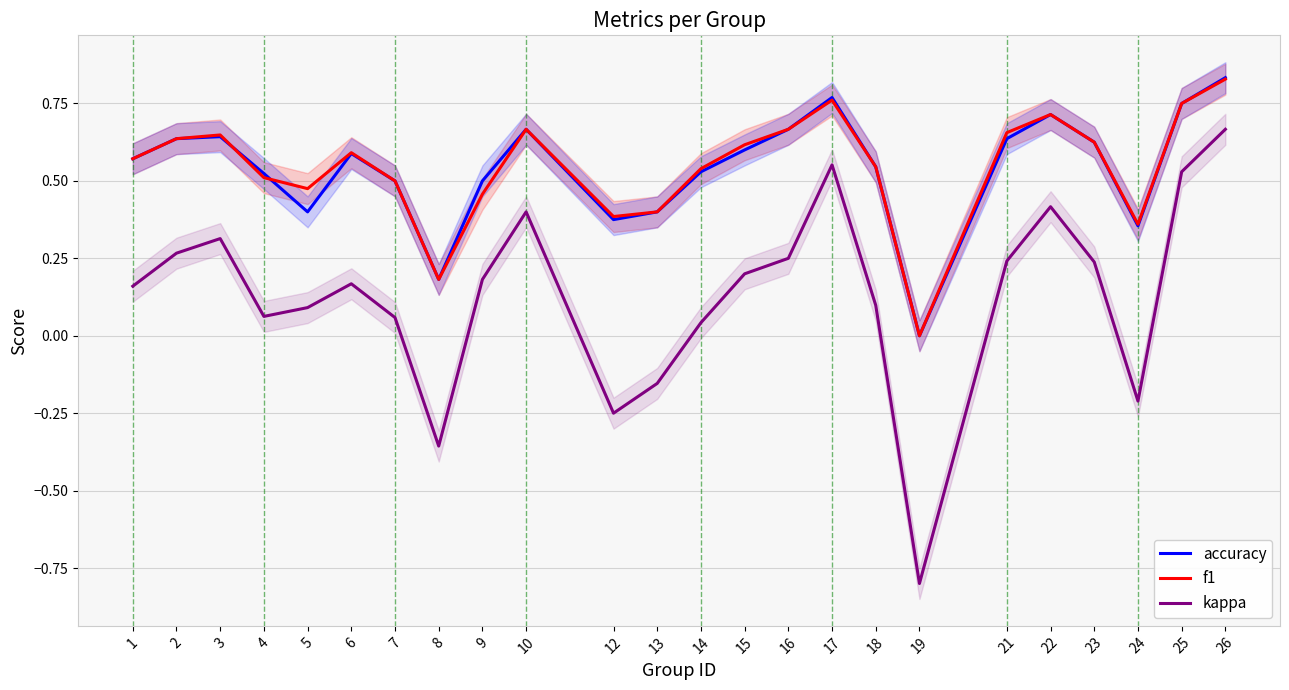

Reading left to right, what are all the values shown in this chart?

accuracy: 1=0.6	2=0.6	3=0.6	4=0.5	5=0.4	6=0.6	7=0.5	8=0.2	9=0.5	10=0.7	12=0.4	13=0.4	14=0.5	15=0.6	16=0.7	17=0.8	18=0.5	19=0.0	21=0.6	22=0.7	23=0.6	24=0.4	25=0.8	26=0.8
f1: 1=0.6	2=0.6	3=0.6	4=0.5	5=0.5	6=0.6	7=0.5	8=0.2	9=0.5	10=0.7	12=0.4	13=0.4	14=0.5	15=0.6	16=0.7	17=0.8	18=0.5	19=0.0	21=0.7	22=0.7	23=0.6	24=0.4	25=0.8	26=0.8
kappa: 1=0.2	2=0.3	3=0.3	4=0.1	5=0.1	6=0.2	7=0.1	8=-0.4	9=0.2	10=0.4	12=-0.2	13=-0.2	14=0.0	15=0.2	16=0.2	17=0.6	18=0.1	19=-0.8	21=0.2	22=0.4	23=0.2	24=-0.2	25=0.5	26=0.7